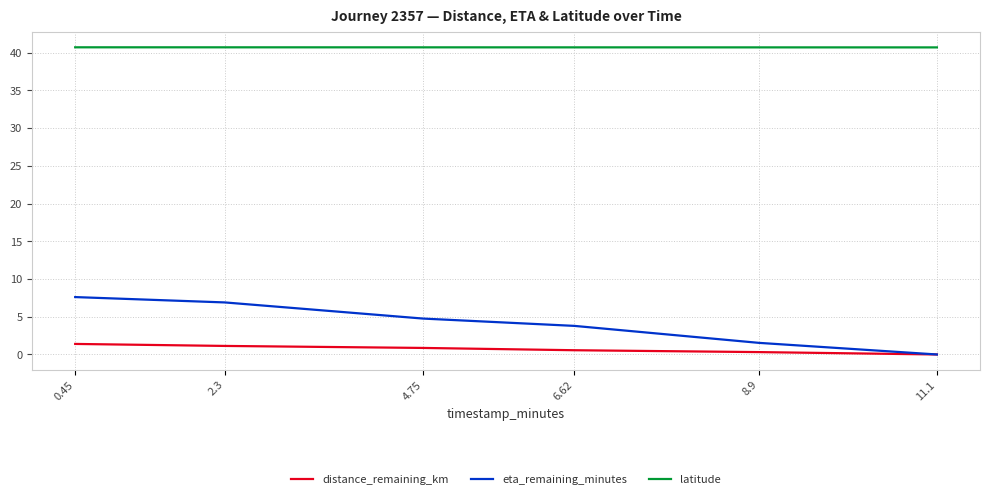

Reading right to left, list all the values displayed in this chart.

distance_remaining_km: 0.0	0.3	0.6	0.9	1.1	1.4
eta_remaining_minutes: 0.0	1.5	3.8	4.8	6.9	7.6
latitude: 40.7	40.7	40.7	40.7	40.7	40.7